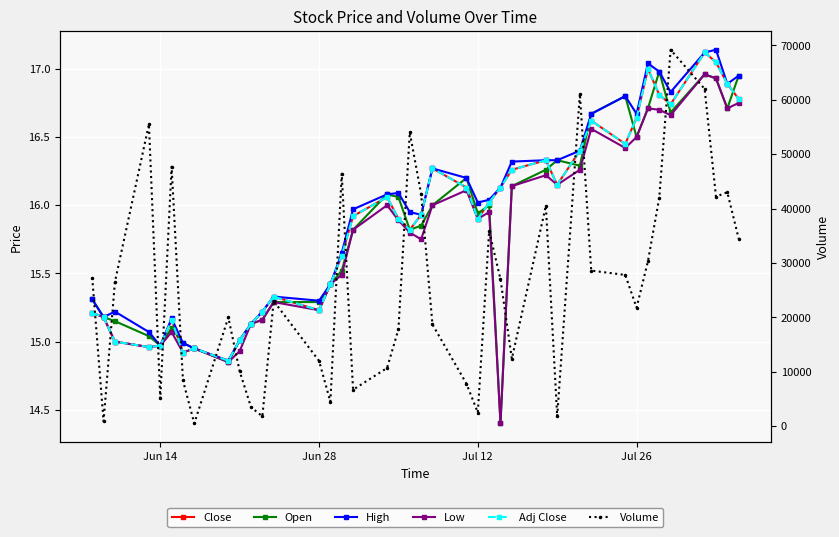

True or false: Adj Close has more than 0 interior local peaks.

True